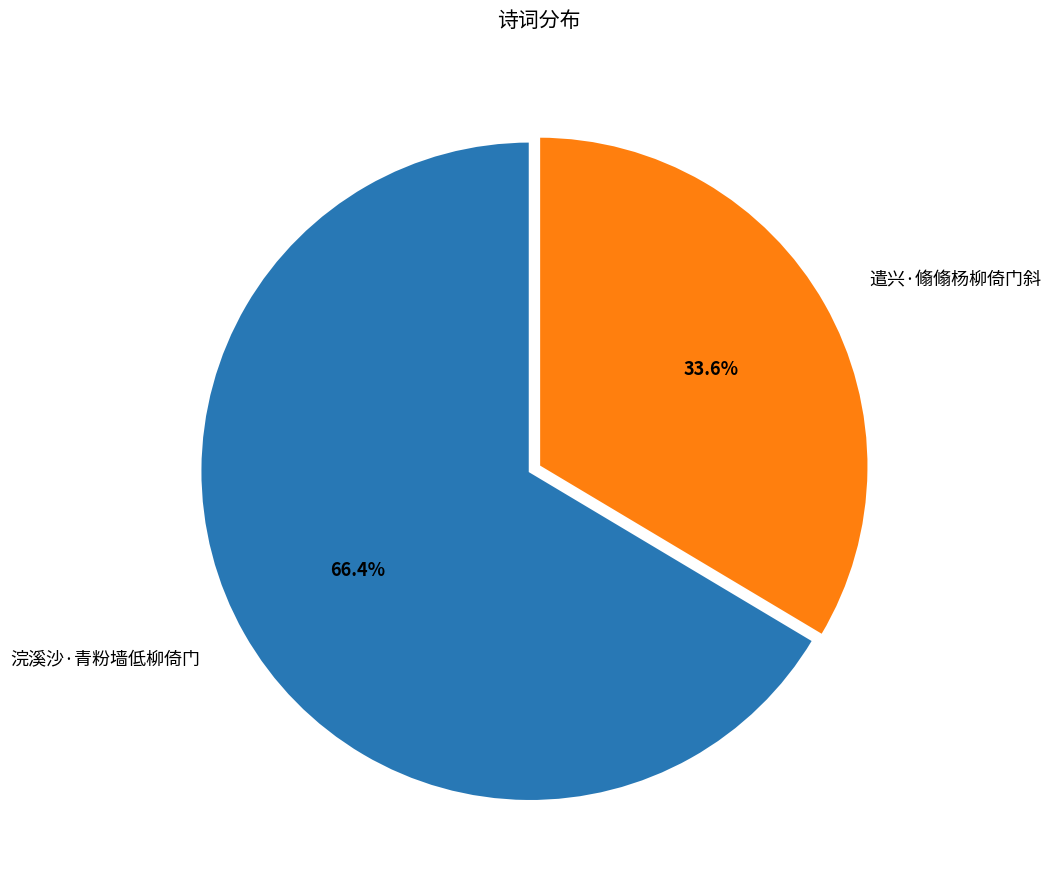

Which slice represents more than half of the pie?

浣溪沙·青粉墙低柳倚门